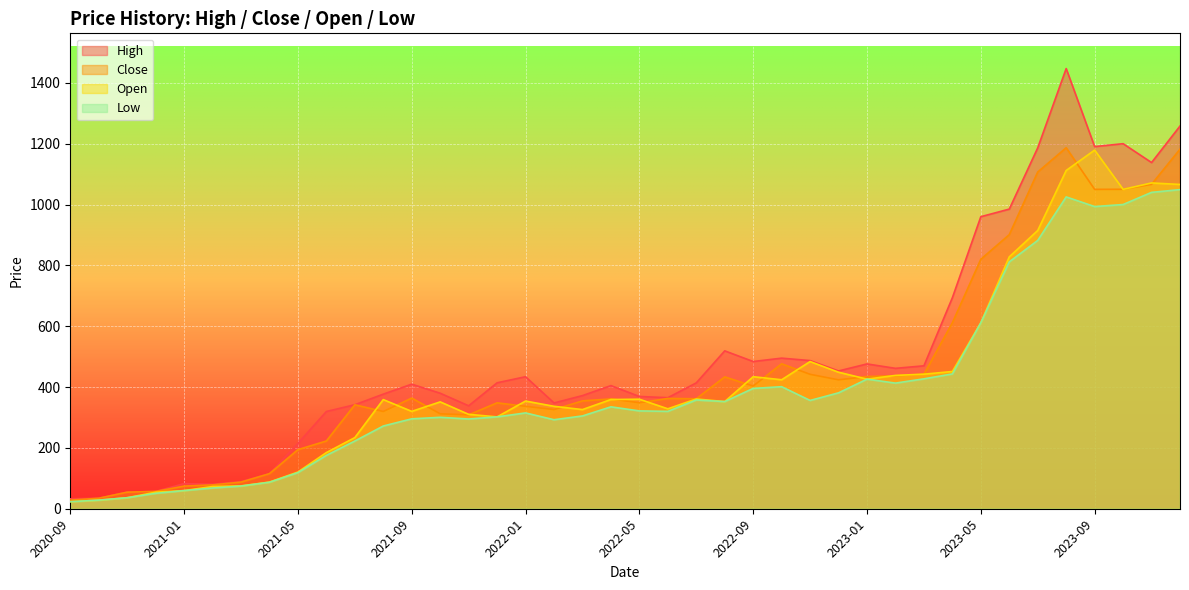

At which category does Close reach its first local valley?

2021-08